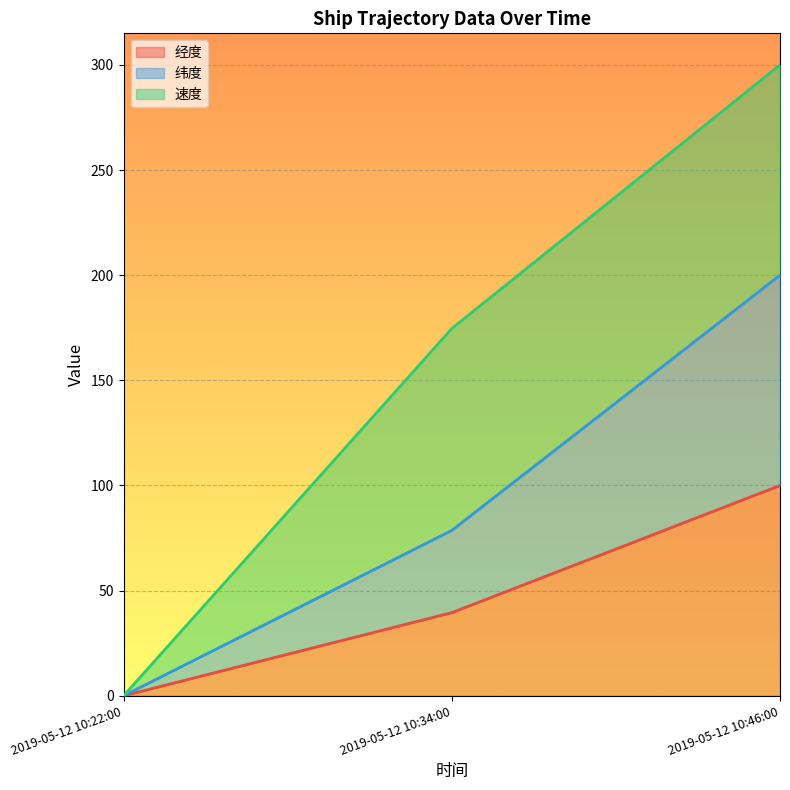

List the labels in order of 经度 value, smallest first.

2019-05-12 10:22:00, 2019-05-12 10:34:00, 2019-05-12 10:46:00